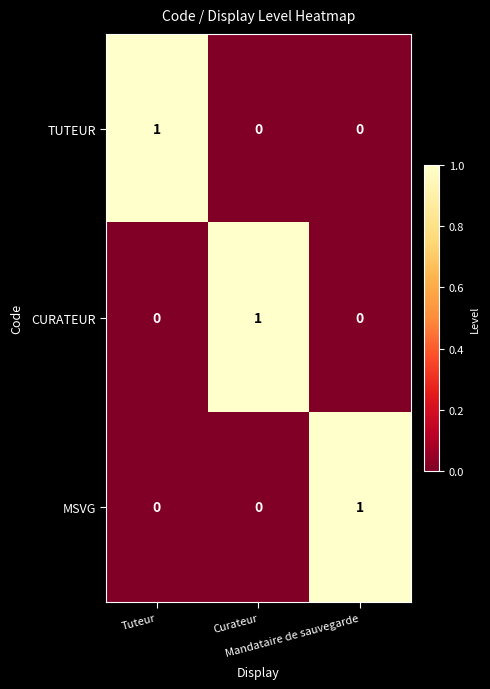

At how many categories does at least one series exceed 0?

3